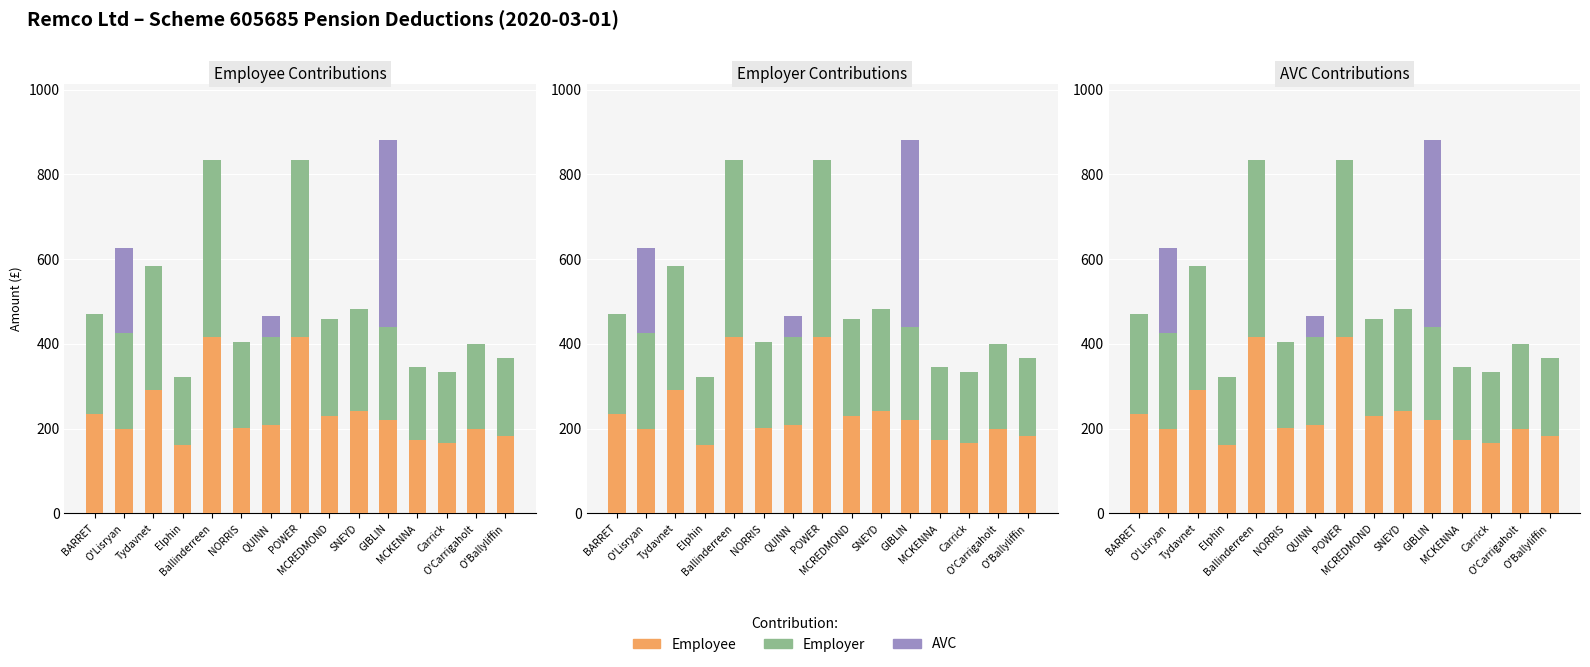

What is the average value of the AVC series?

46.0